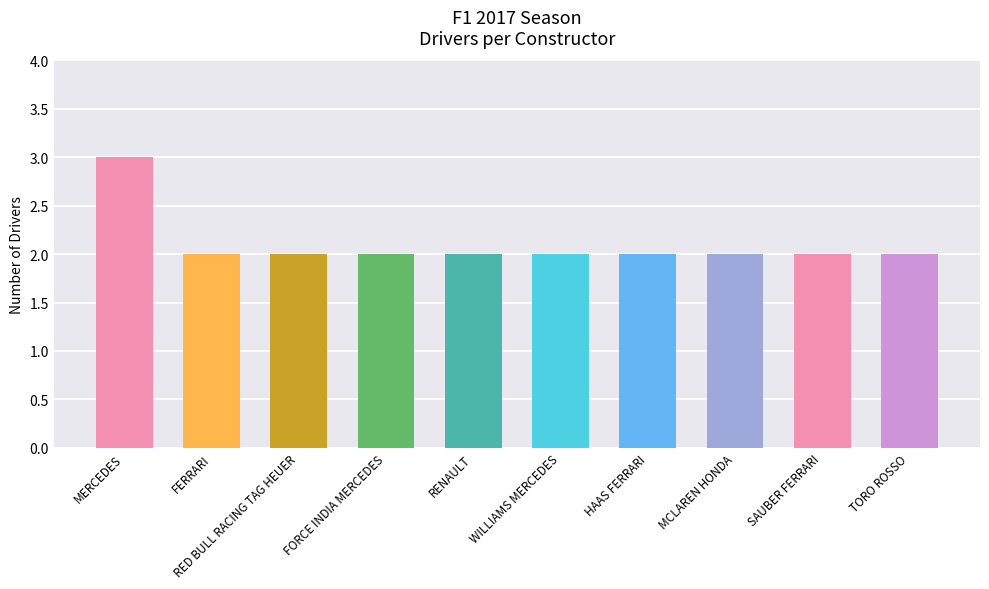

Does the chart contain stacked bars?

No